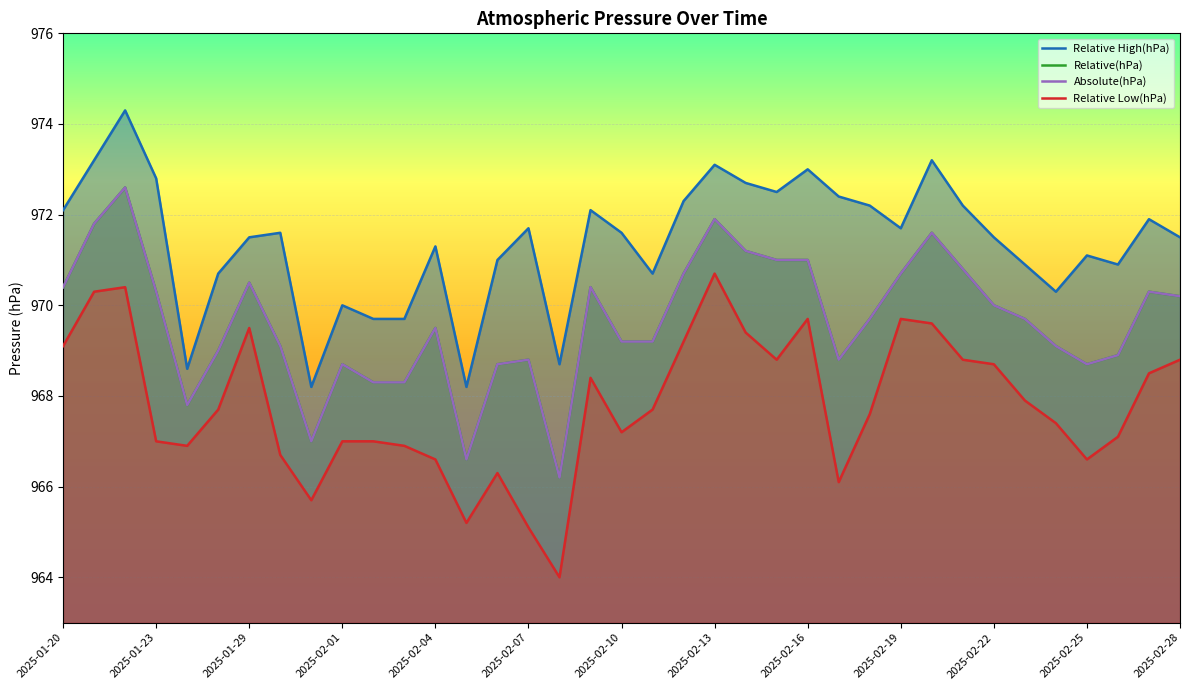

What is the minimum value for Relative Low(hPa)?

964.0